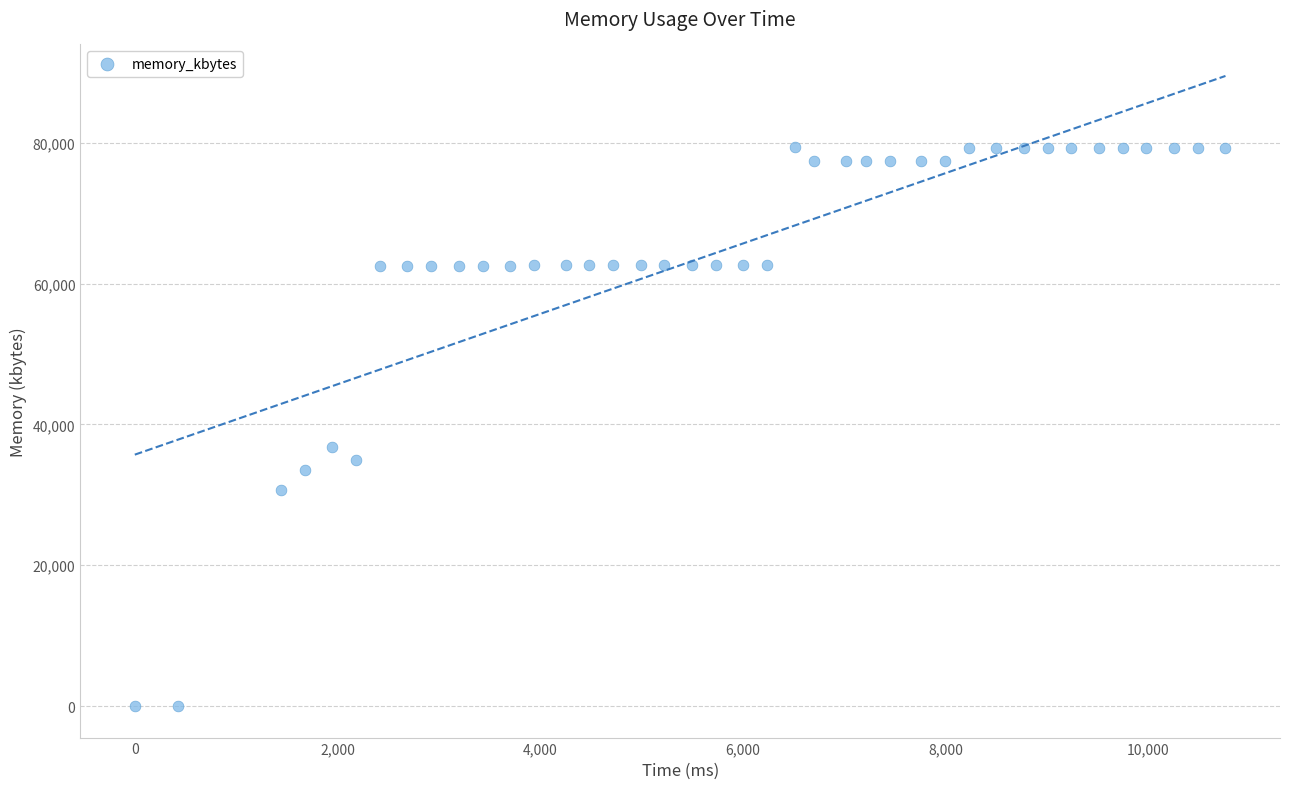

What is the range of X values (max minus min)?

10764